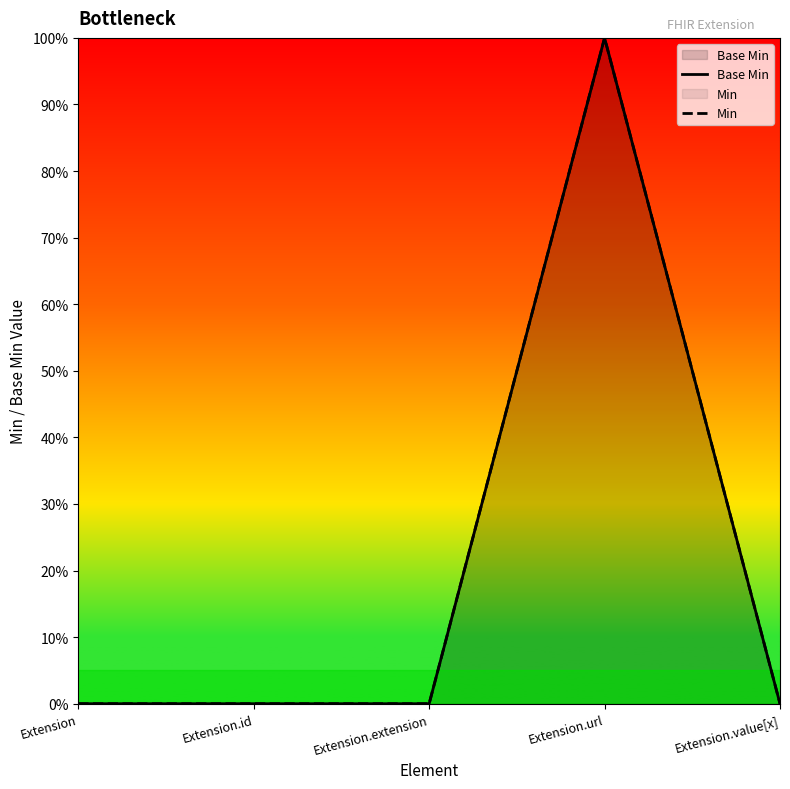

How many interior local peaks does the Min series have?

1